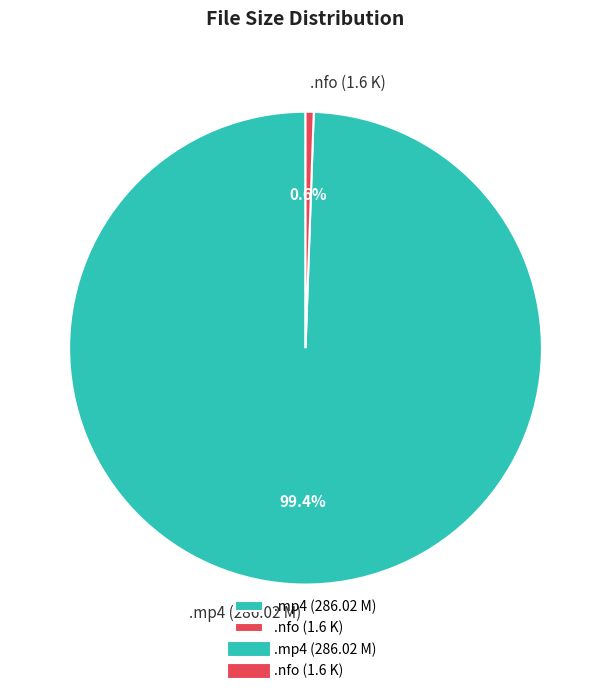

To the nearest percent, what is the difference between the largest and smallest slice percentages?

99%